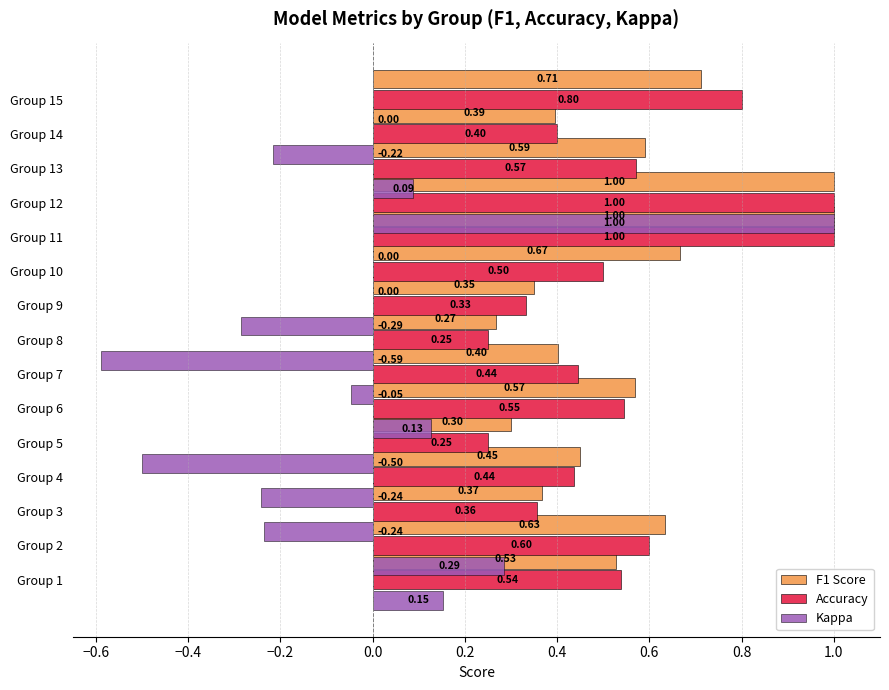

At which category is the sum across all series the highest?

11